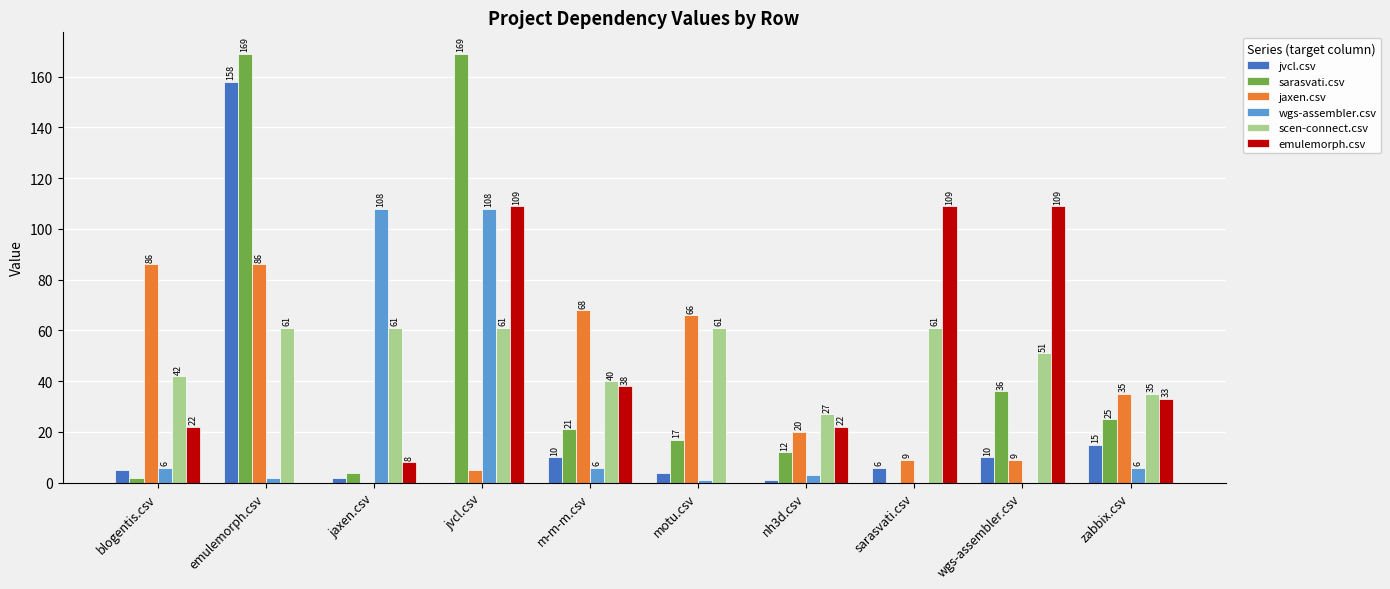

What is the average value of the sarasvati.csv series?

46